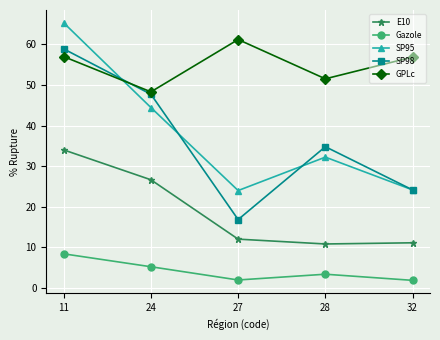

At how many categories does at least one series exceed 17?

5